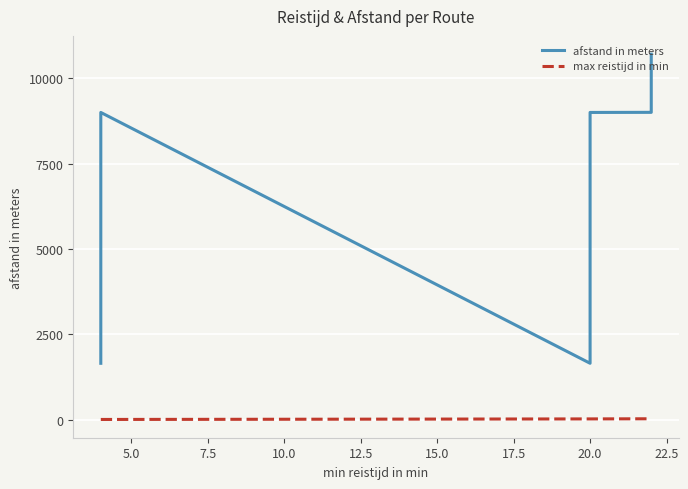

At how many categories does at least one series exceed 7477?

7